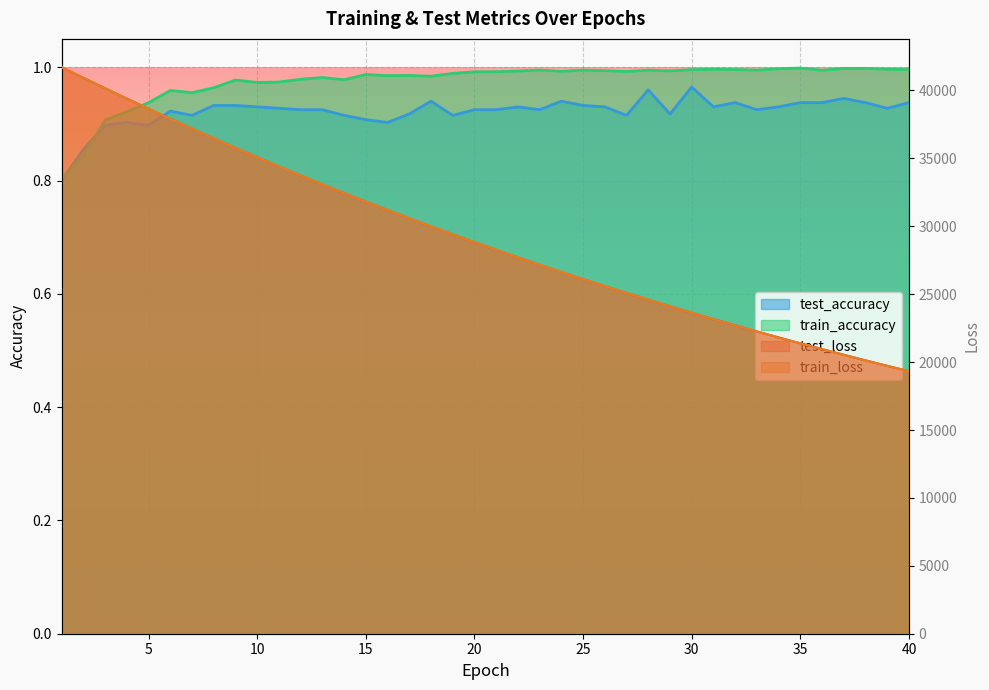

What is the difference between the highest and lowest values at 8?

36474.1